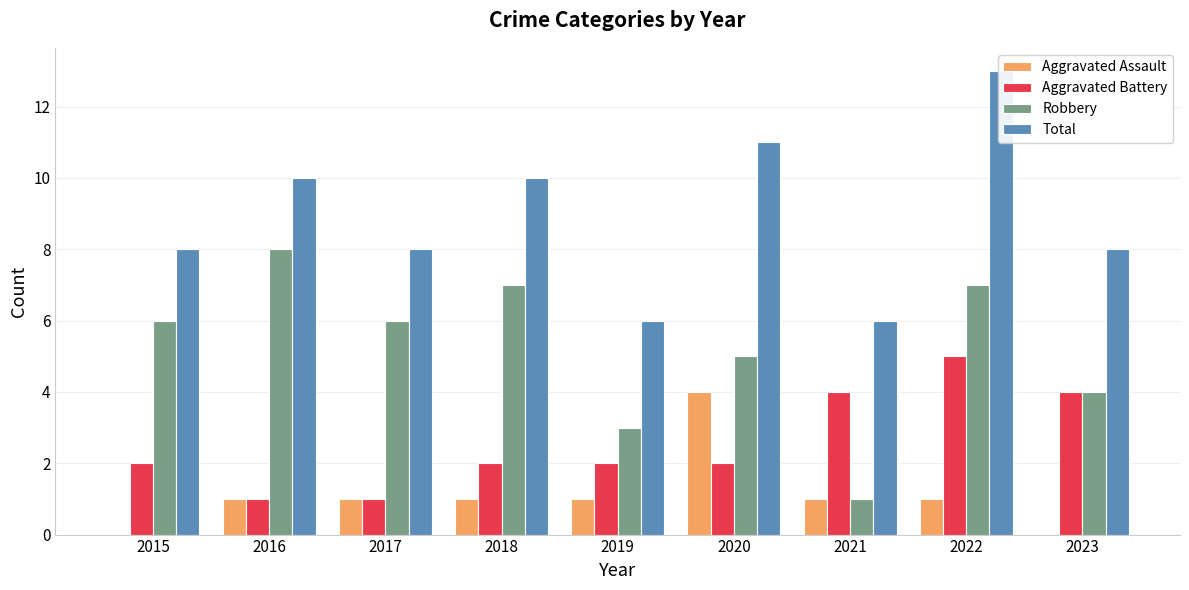

Does the chart contain any negative values?

No